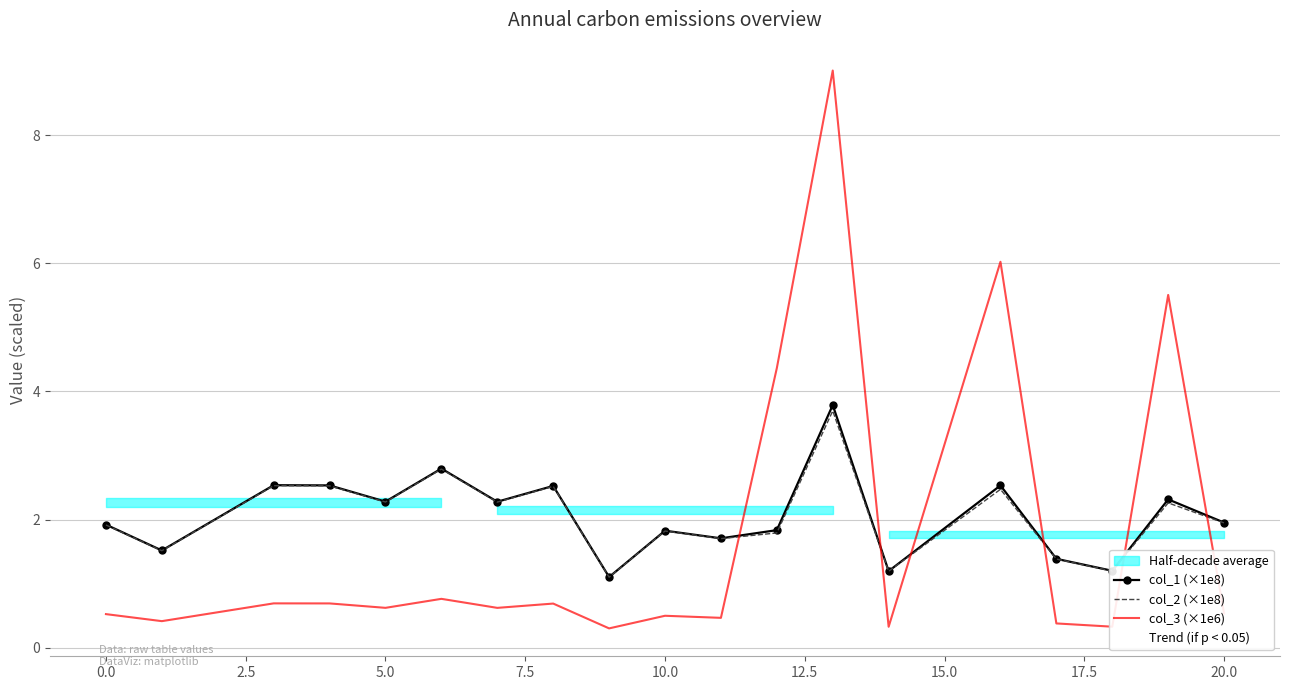

How many intersections are there between col_2 and col_3?

6